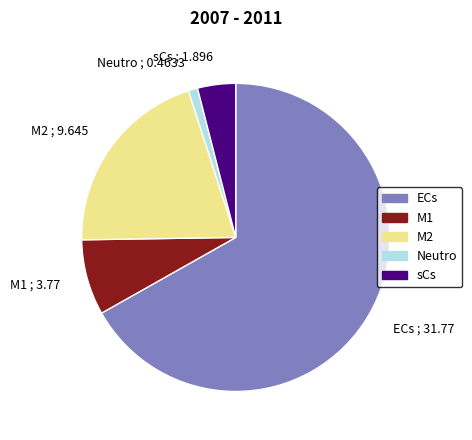

Which category has the biggest portion of the pie?

ECs